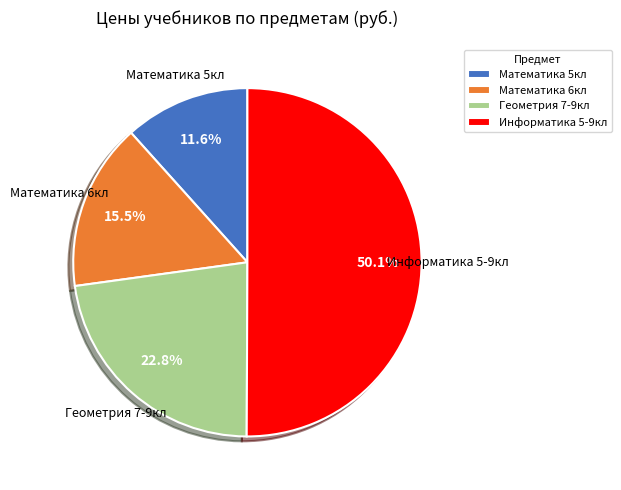

To the nearest percent, what is the difference between the largest and smallest slice percentages?

38%